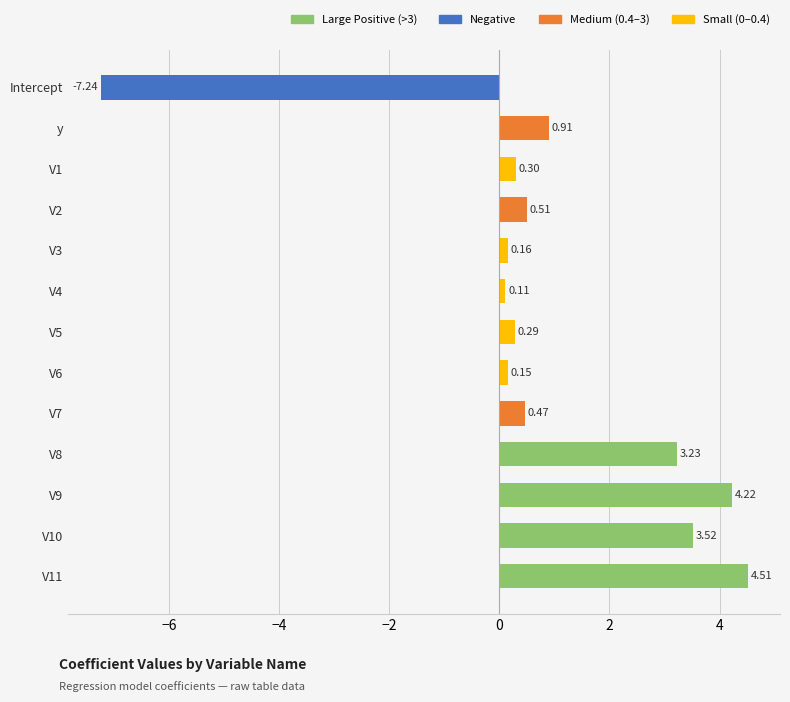

Which category has the lowest value across all series?

Intercept